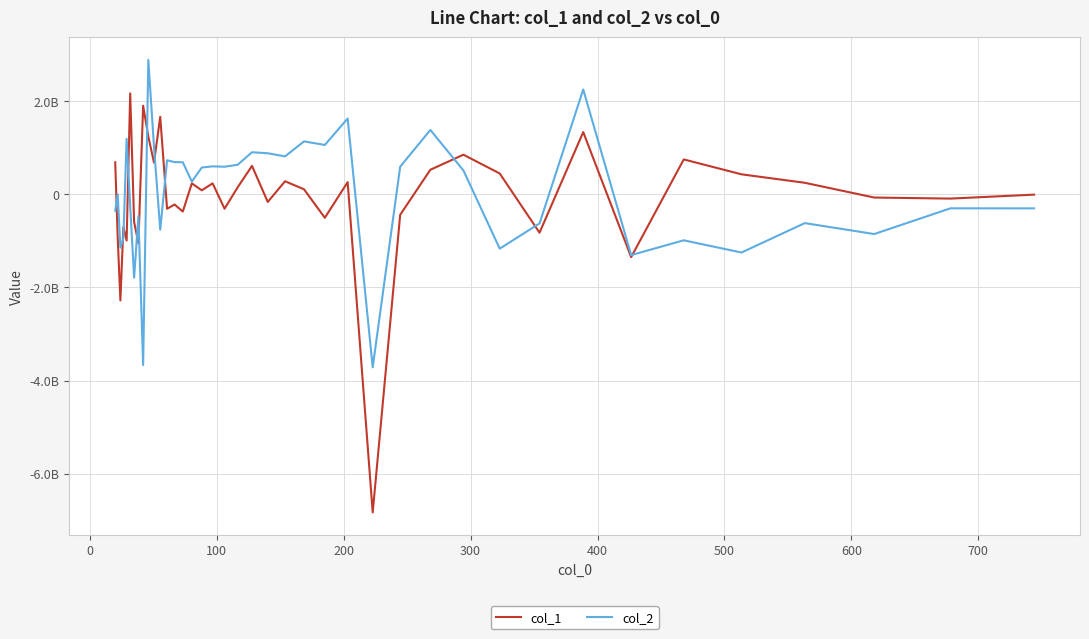

Rank the series by their average value, from lowest to highest.

col_1, col_2